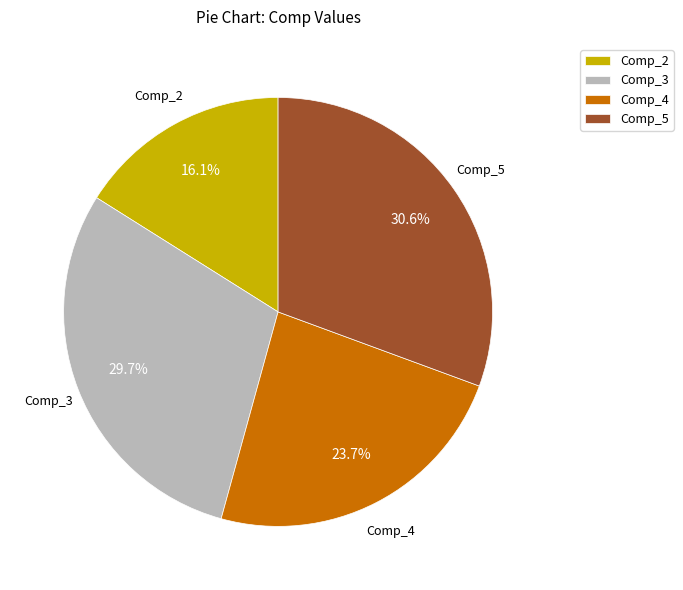

To the nearest percent, what percentage of the pie is Comp_2?

16%